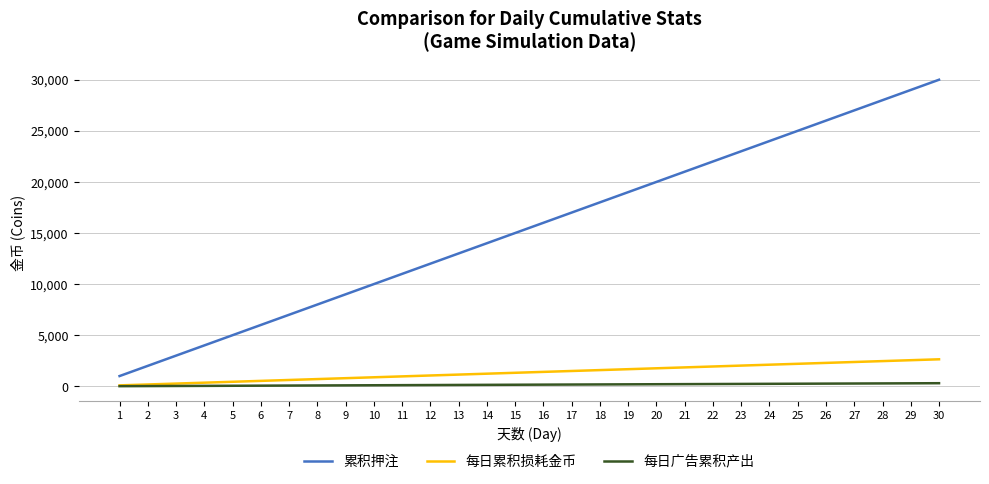

Does the chart display data point markers on the line(s)?

No